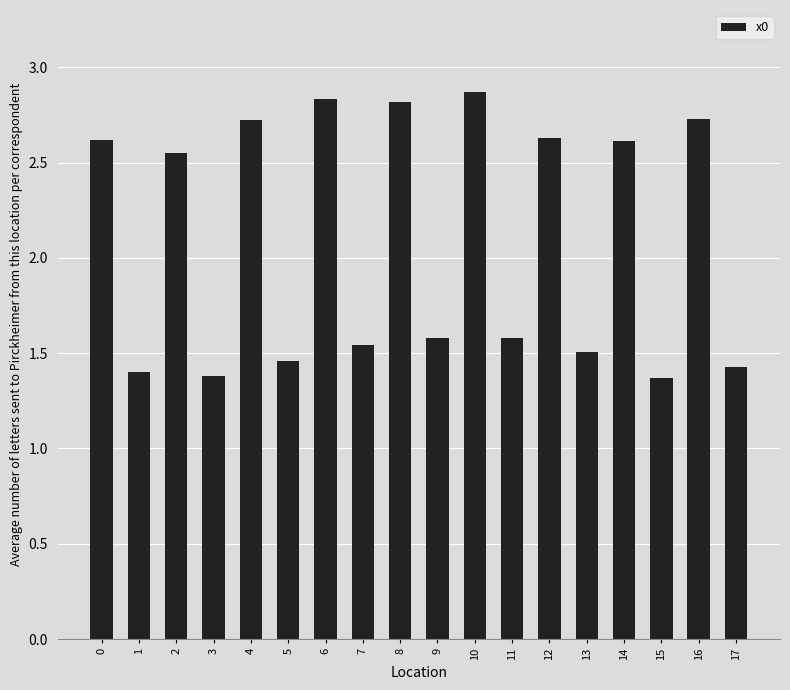

What is the average value?

2.1